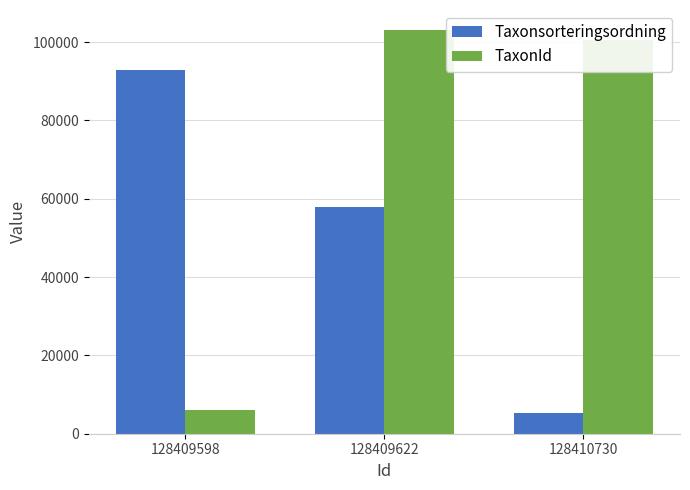

Is it true that Taxonsorteringsordning equals 57883 at 128409622?

True